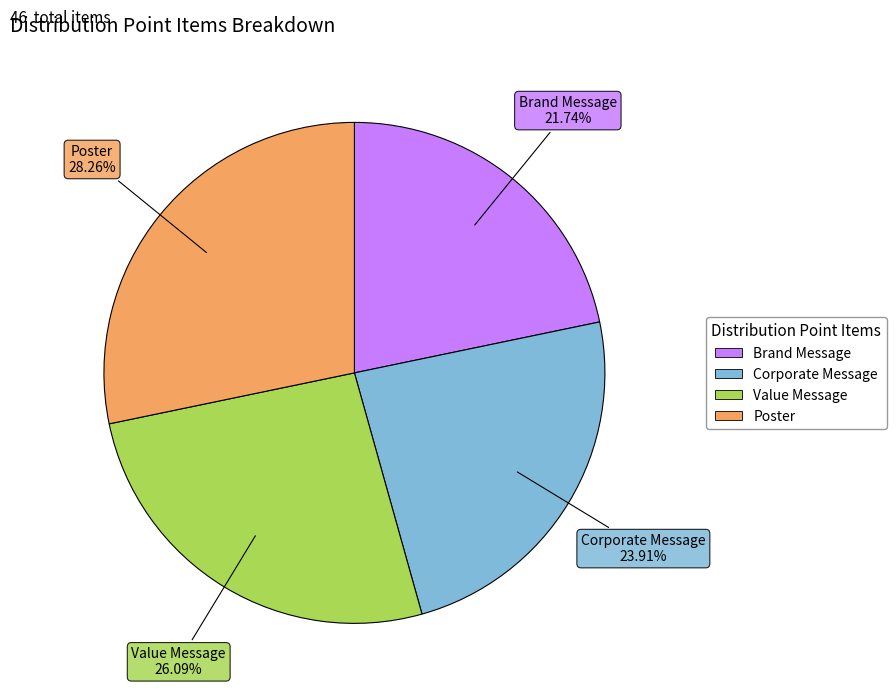

True or false: Value Message accounts for 37% of the total.

False